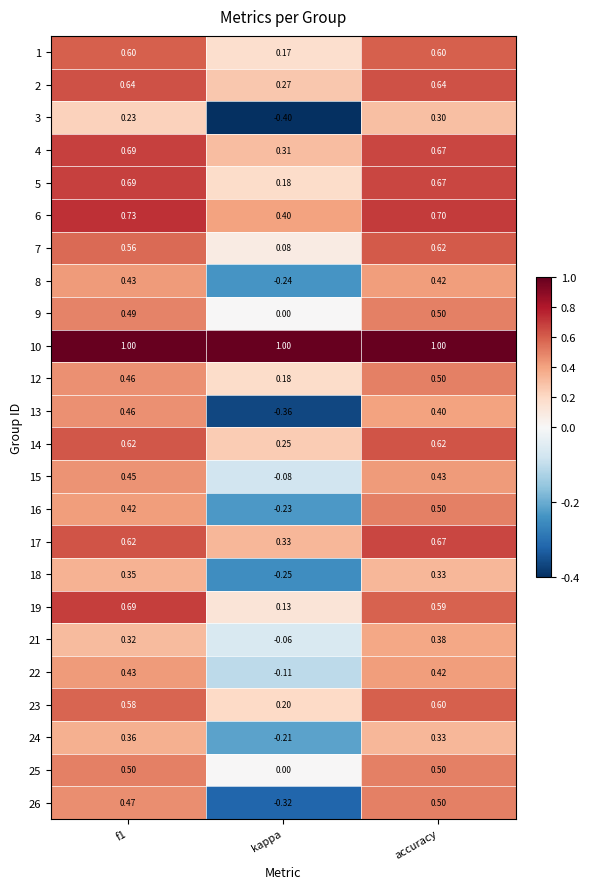

Is the value of 17 at f1 greater than the value of 19 at kappa?

Yes